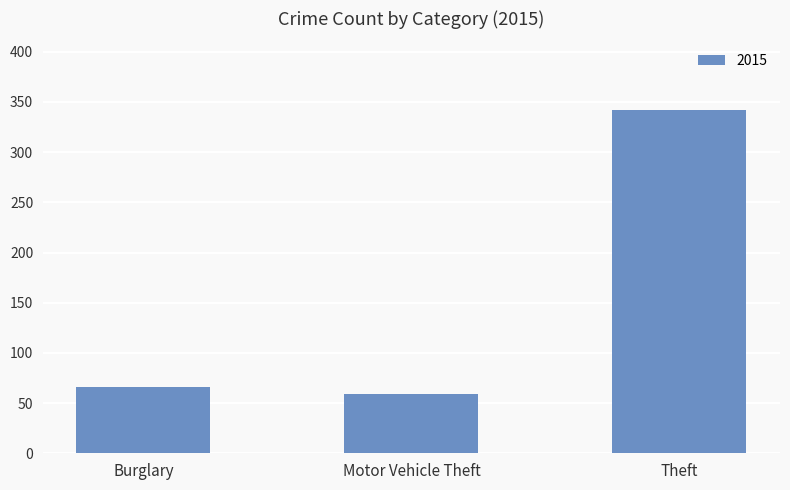

Reading right to left, list all the values displayed in this chart.

342	59	66